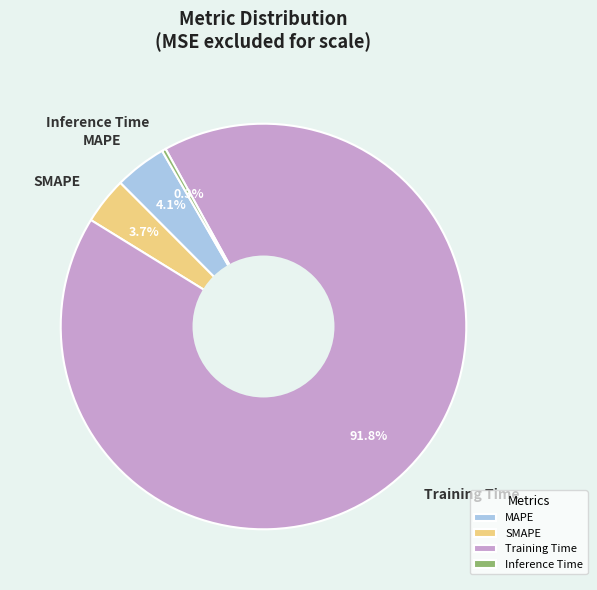

To the nearest percent, what is the difference between the largest and smallest slice percentages?

92%